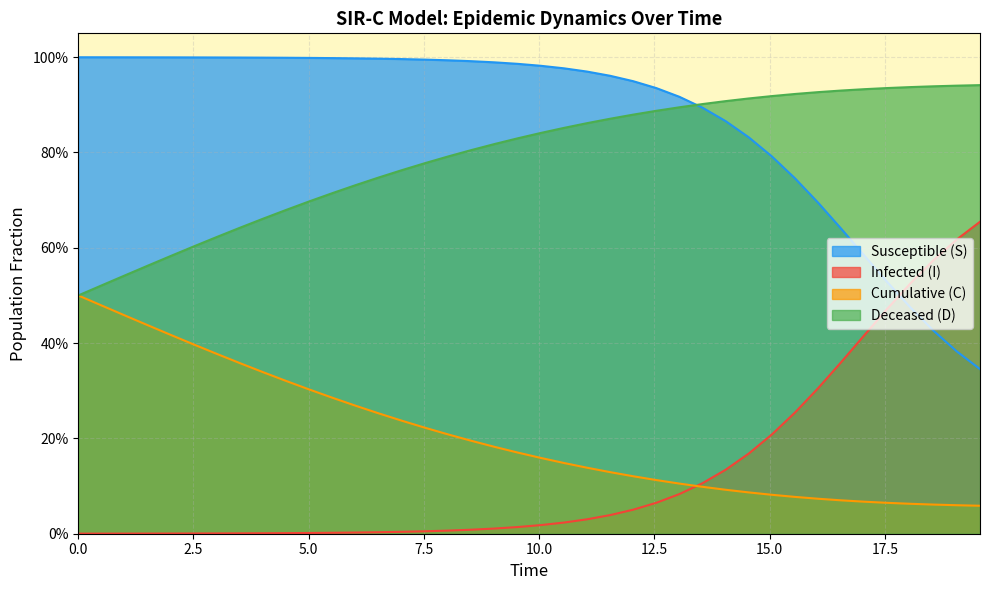

Does the chart display data point markers on the line(s)?

No